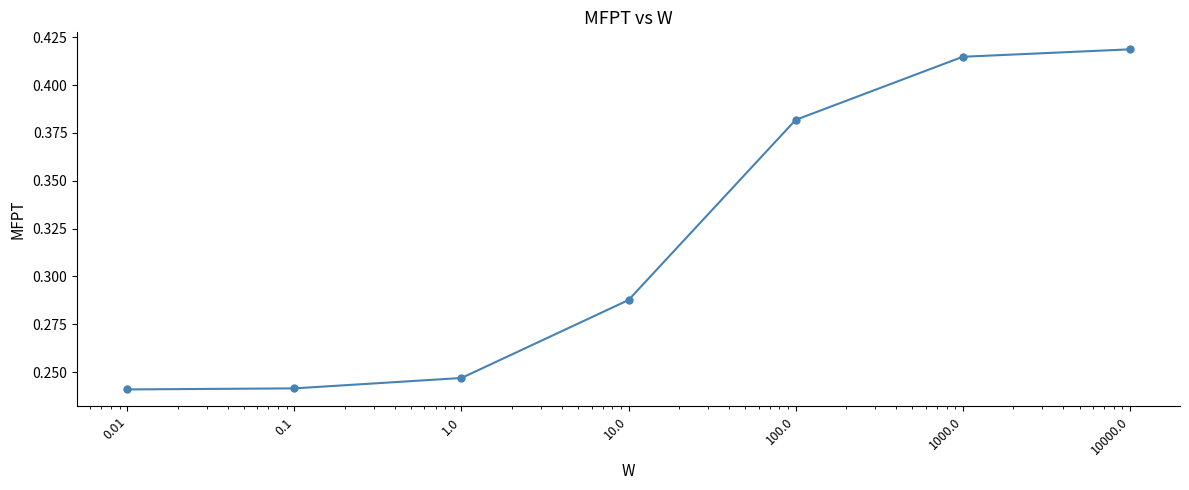

What is the sum of all values?

2.2